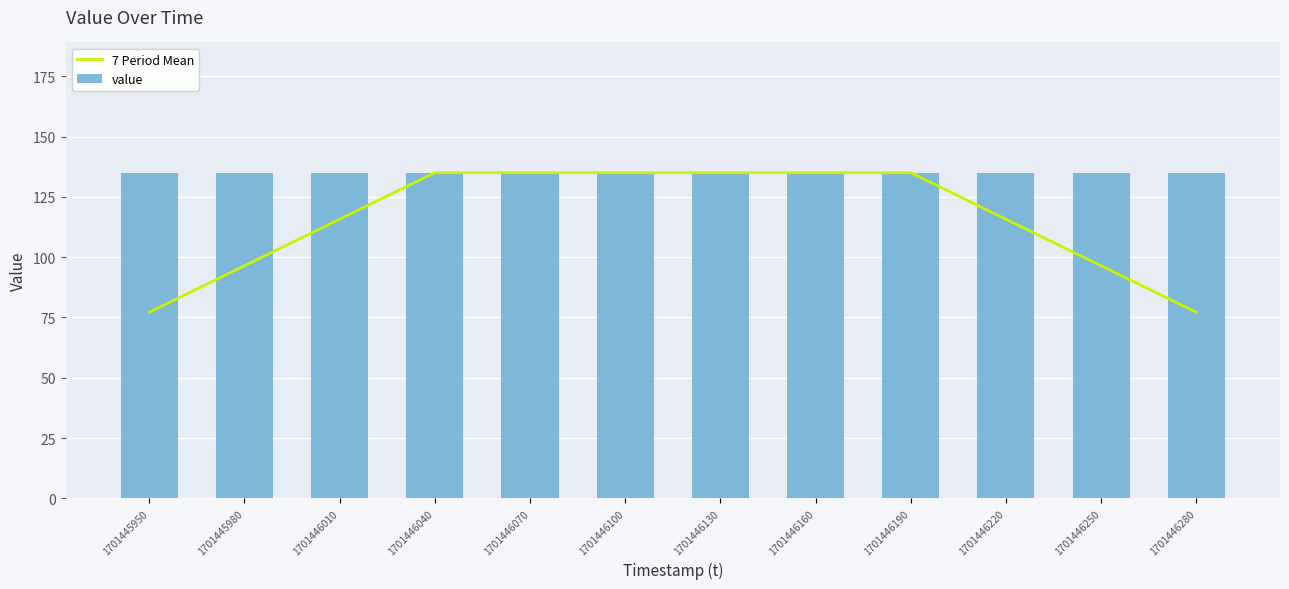

Reading left to right, extract all data points from this chart.

7 Period Mean: 77.1	96.4	115.7	135.0	135.0	135.0	135.0	135.0	135.0	115.7	96.4	77.1
value: 135.0	135.0	135.0	135.0	135.0	135.0	135.0	135.0	135.0	135.0	135.0	135.0